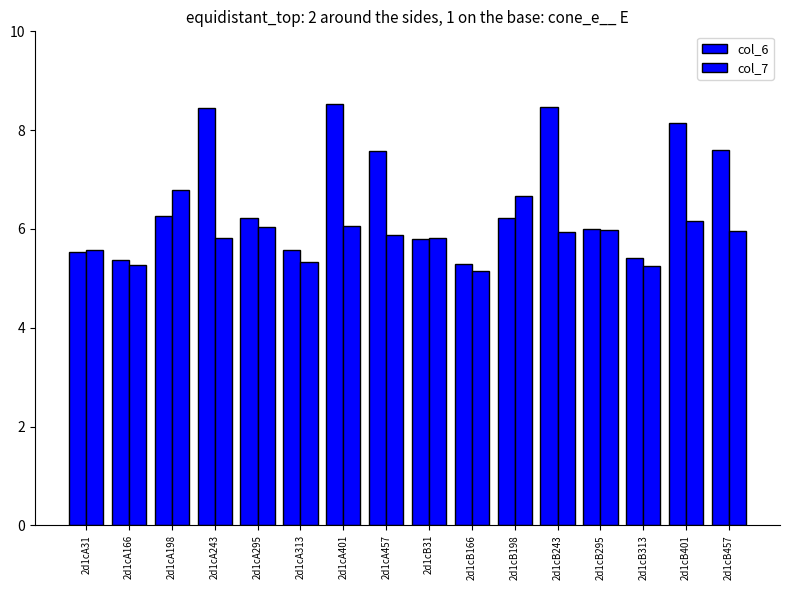

At which label is col_6 closest to 6?

2d1cB295